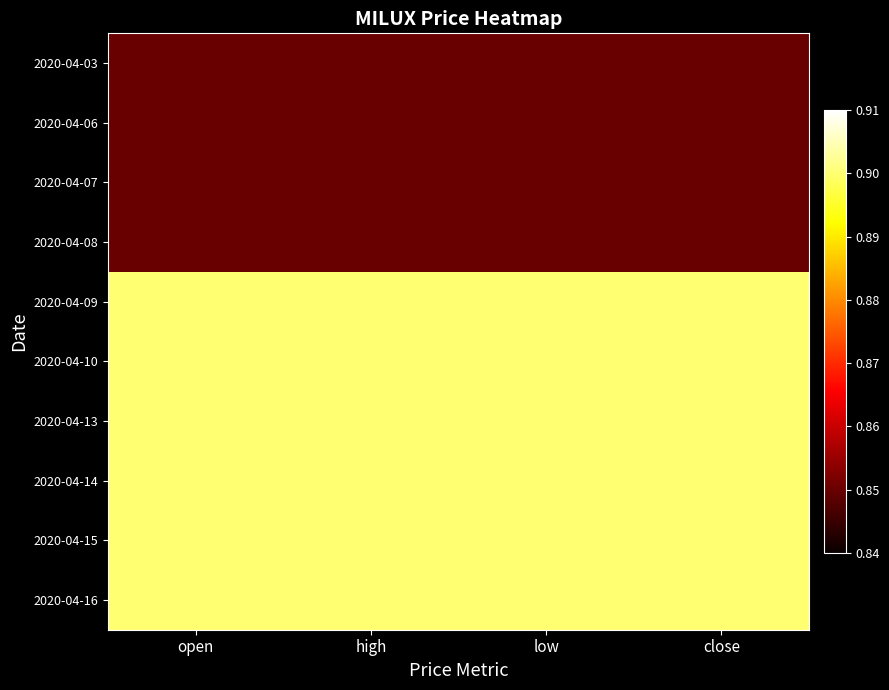

Reading left to right, list all the values displayed in this chart.

2020-04-03: open=0.8	high=0.8	low=0.8	close=0.8
2020-04-06: open=0.8	high=0.8	low=0.8	close=0.8
2020-04-07: open=0.8	high=0.8	low=0.8	close=0.8
2020-04-08: open=0.8	high=0.8	low=0.8	close=0.8
2020-04-09: open=0.9	high=0.9	low=0.9	close=0.9
2020-04-10: open=0.9	high=0.9	low=0.9	close=0.9
2020-04-13: open=0.9	high=0.9	low=0.9	close=0.9
2020-04-14: open=0.9	high=0.9	low=0.9	close=0.9
2020-04-15: open=0.9	high=0.9	low=0.9	close=0.9
2020-04-16: open=0.9	high=0.9	low=0.9	close=0.9